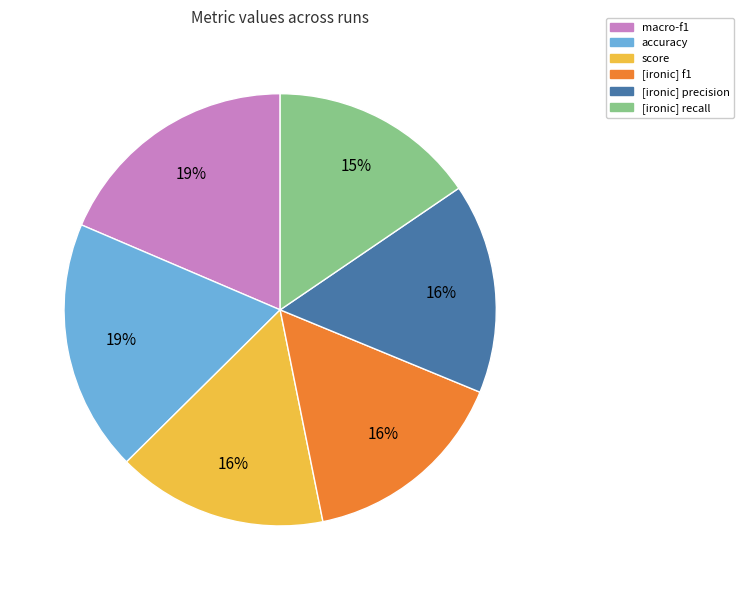

True or false: score accounts for 3% of the total.

False